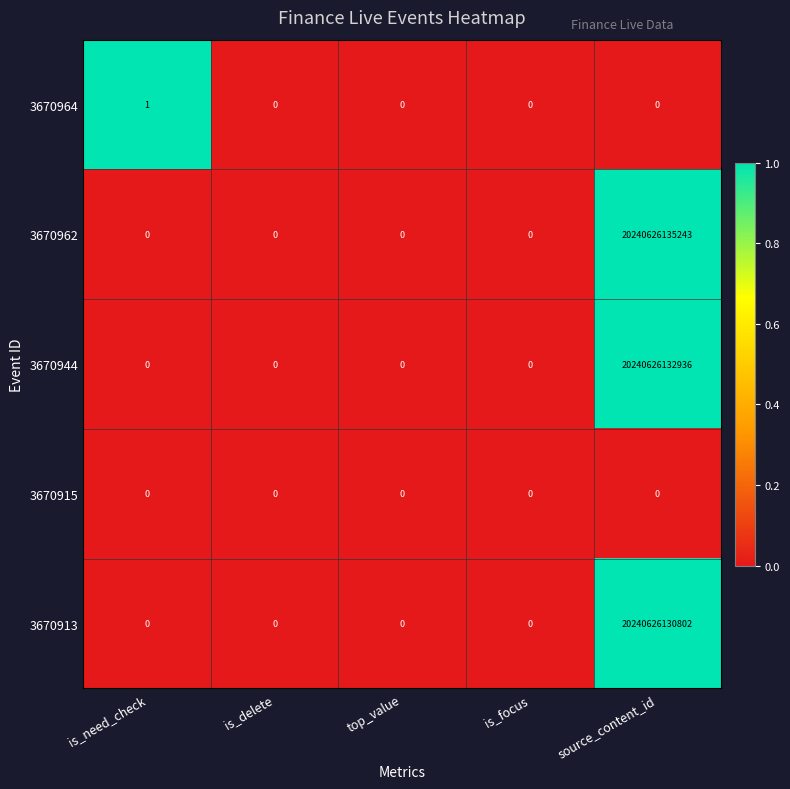

True or false: 3670944 has a value of 6577464193538 at source_content_id.

False